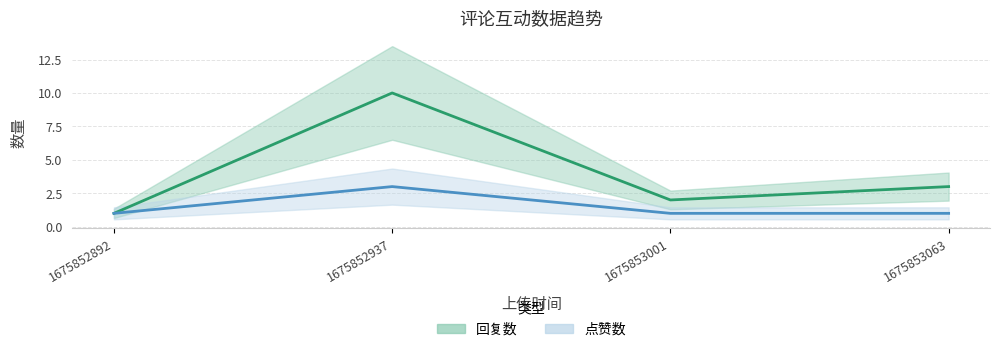

The value of 点赞数 at 1675852937 is 3. True or false?

True